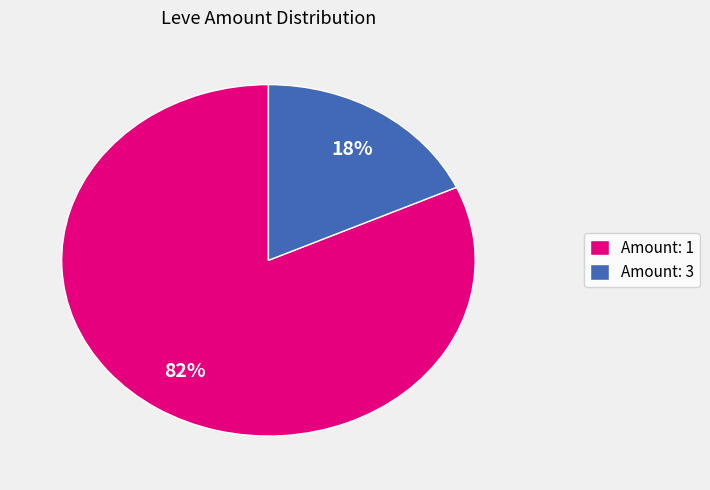

What is the smallest slice in the pie chart?

Amount: 3